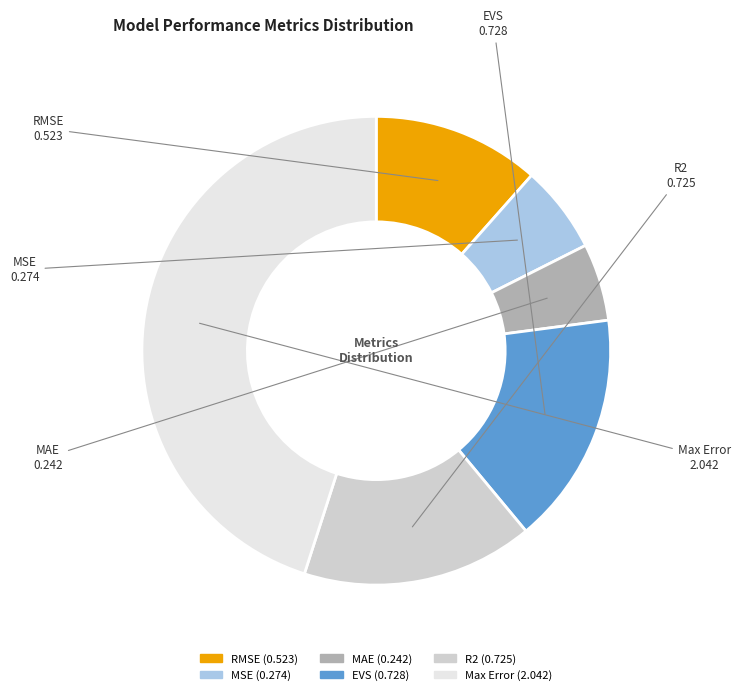

Is it true that R2 is 16% of the pie?

True